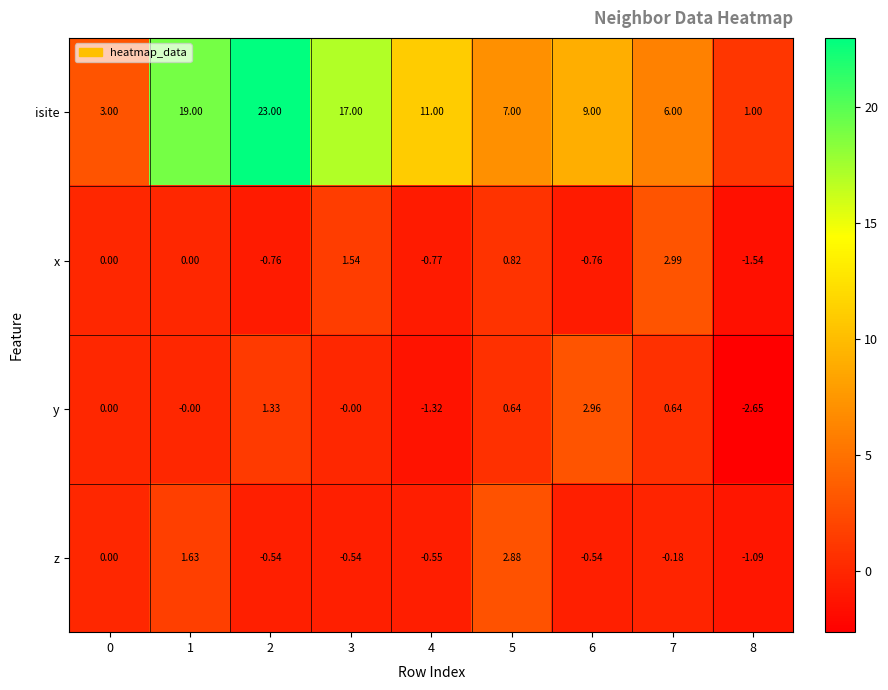

At how many categories does at least one series exceed 2?

8